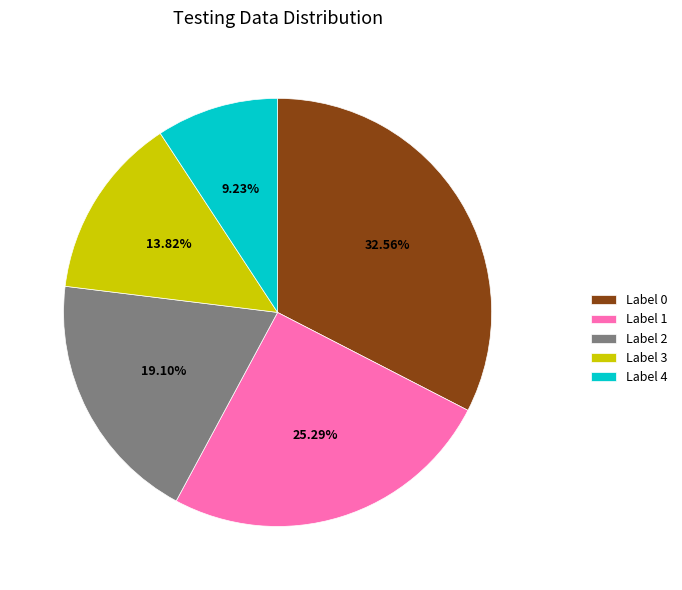

What is the largest slice in the pie chart?

Label 0